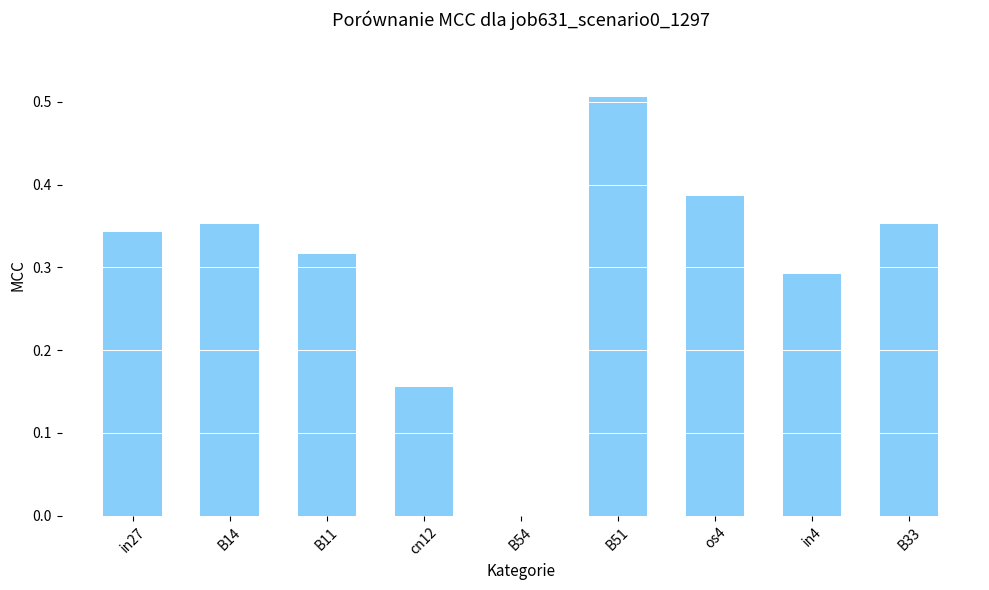

The value at B14 is 0.5. True or false?

False